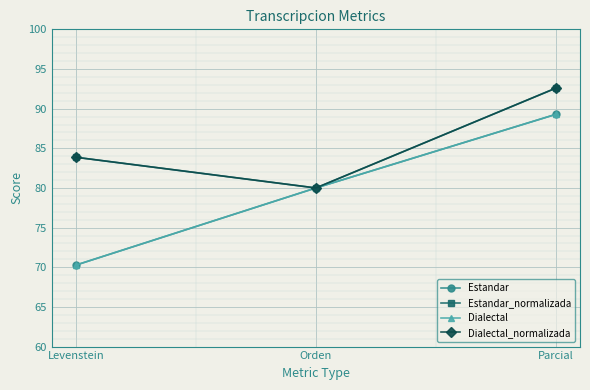

Reading left to right, extract all data points from this chart.

Estandar: Levenstein=70.3	Orden=80.0	Parcial=89.3
Estandar_normalizada: Levenstein=83.9	Orden=80.0	Parcial=92.6
Dialectal: Levenstein=70.3	Orden=80.0	Parcial=89.3
Dialectal_normalizada: Levenstein=83.9	Orden=80.0	Parcial=92.6